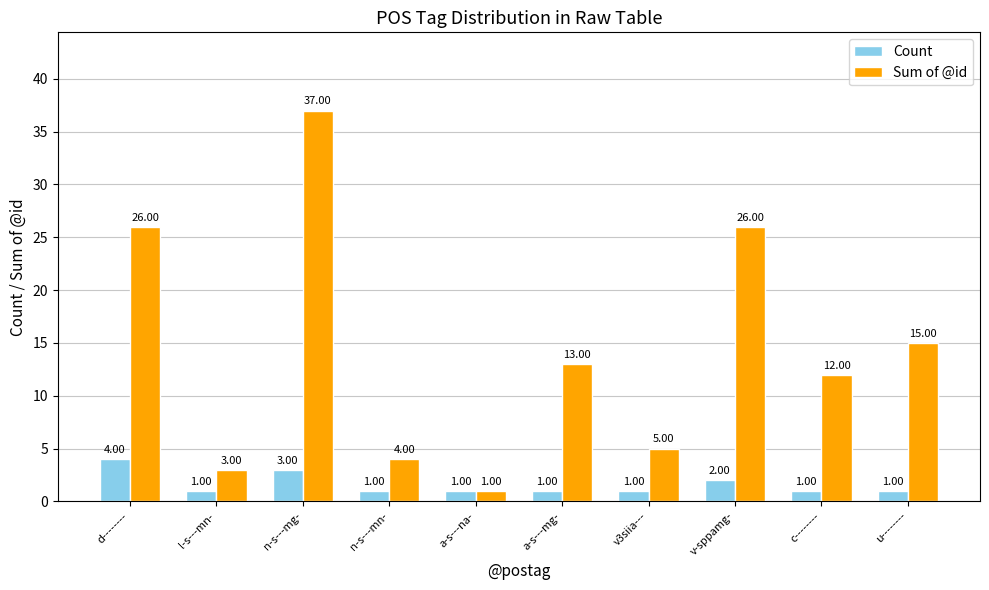

What is the label of the 4th bar from the right?

v3siia---